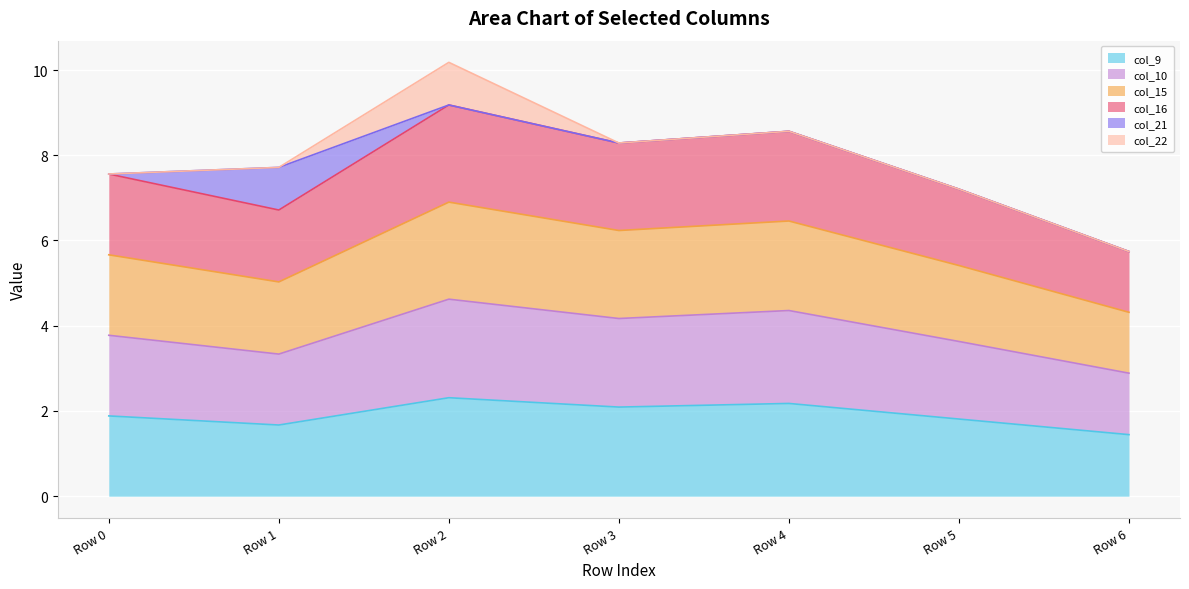

What is the maximum value for col_9?

2.3